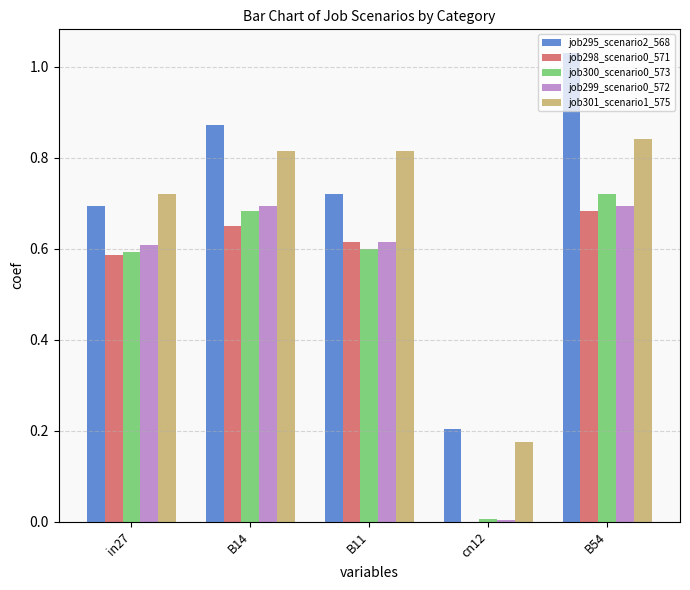

Are the bars grouped side by side (vs. stacked)?

Yes